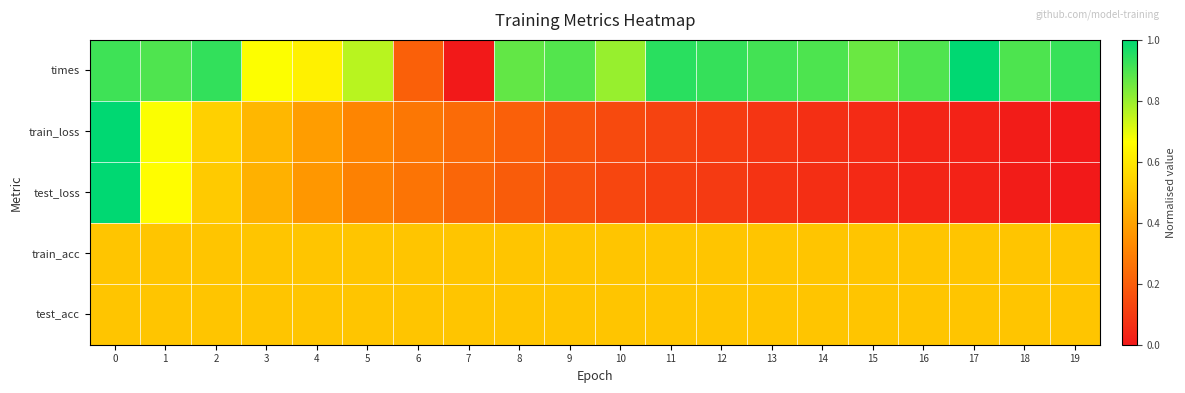

Reading left to right, what are all the values shown in this chart?

times: 0=0.9	1=0.9	2=0.9	3=0.7	4=0.6	5=0.8	6=0.2	7=0.0	8=0.9	9=0.9	10=0.8	11=0.9	12=0.9	13=0.9	14=0.9	15=0.9	16=0.9	17=1.0	18=0.9	19=0.9
train_loss: 0=1.0	1=0.7	2=0.5	3=0.5	4=0.4	5=0.3	6=0.3	7=0.2	8=0.2	9=0.2	10=0.1	11=0.1	12=0.1	13=0.1	14=0.1	15=0.1	16=0.0	17=0.0	18=0.0	19=0.0
test_loss: 0=1.0	1=0.7	2=0.5	3=0.4	4=0.4	5=0.3	6=0.3	7=0.2	8=0.2	9=0.2	10=0.1	11=0.1	12=0.1	13=0.1	14=0.1	15=0.0	16=0.0	17=0.0	18=0.0	19=0.0
train_acc: 0=0.5	1=0.5	2=0.5	3=0.5	4=0.5	5=0.5	6=0.5	7=0.5	8=0.5	9=0.5	10=0.5	11=0.5	12=0.5	13=0.5	14=0.5	15=0.5	16=0.5	17=0.5	18=0.5	19=0.5
test_acc: 0=0.5	1=0.5	2=0.5	3=0.5	4=0.5	5=0.5	6=0.5	7=0.5	8=0.5	9=0.5	10=0.5	11=0.5	12=0.5	13=0.5	14=0.5	15=0.5	16=0.5	17=0.5	18=0.5	19=0.5